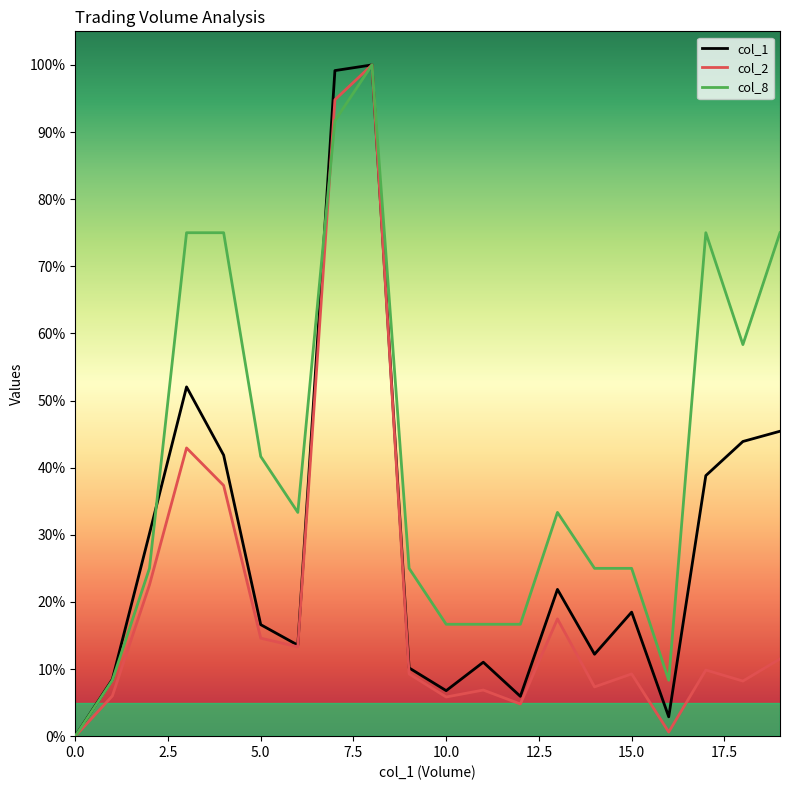

What are all the series names shown in the legend?

col_1, col_2, col_8